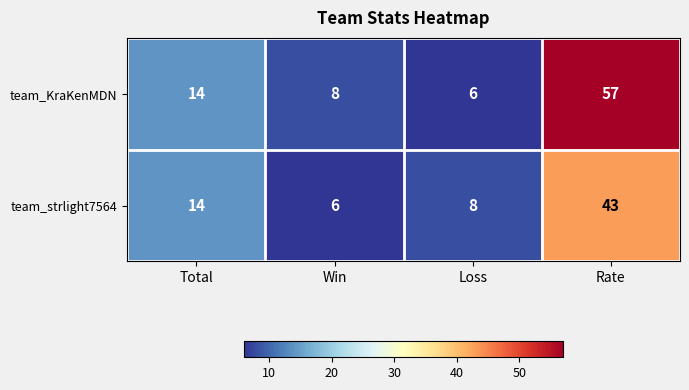

What is the average value of the team_KraKenMDN series?

21